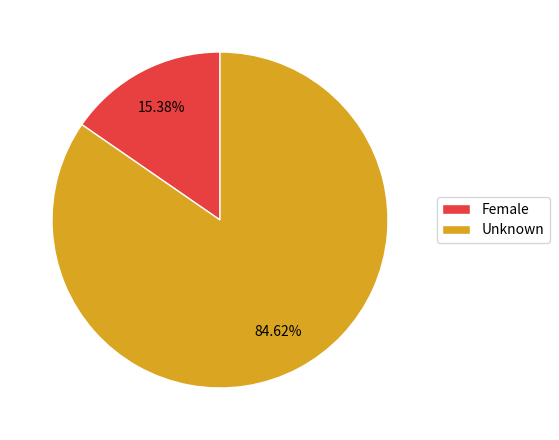

What is the total percentage of Unknown and Female?

100.0%